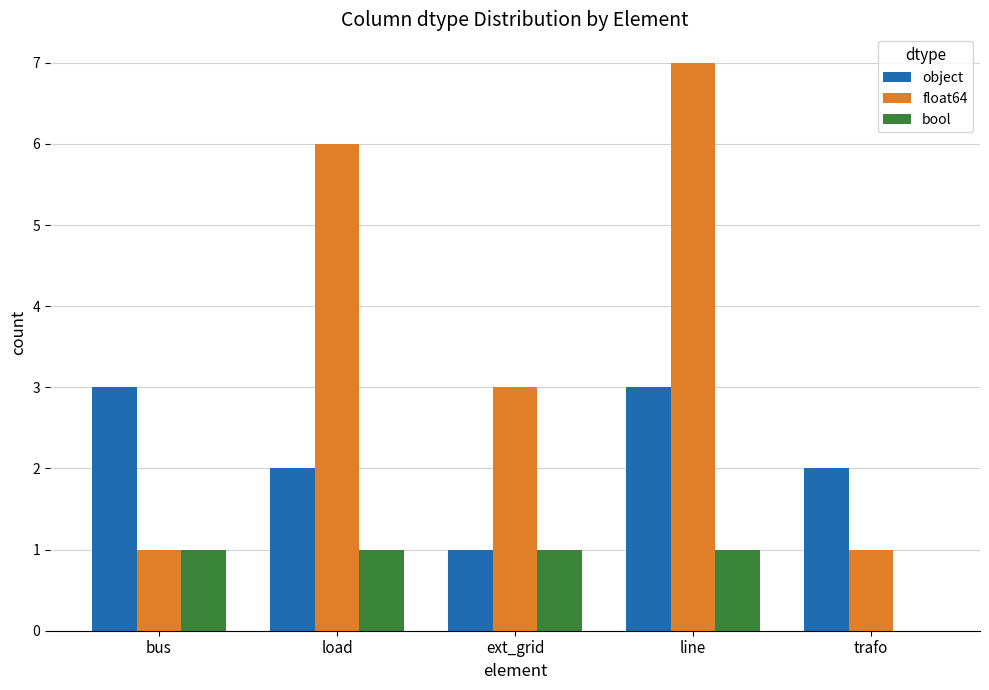

At which category is the sum across all series the highest?

line